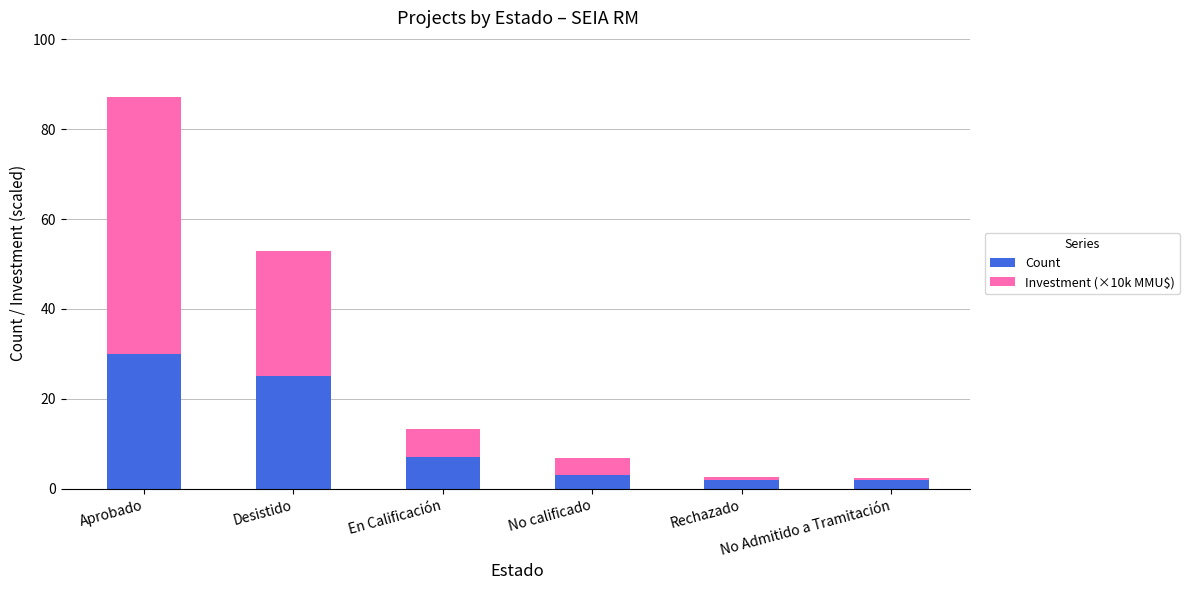

At which label does Count reach its peak?

Aprobado